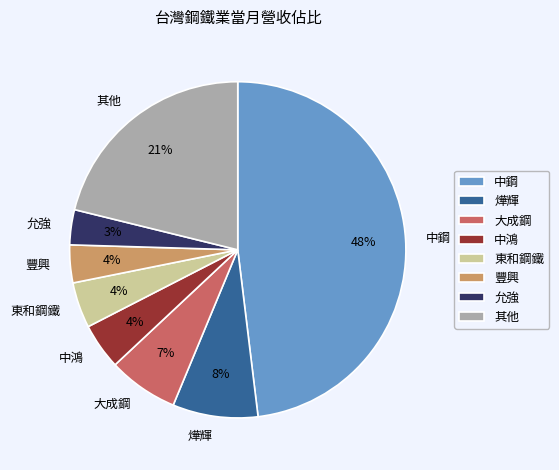

How many segments does this pie chart have?

8